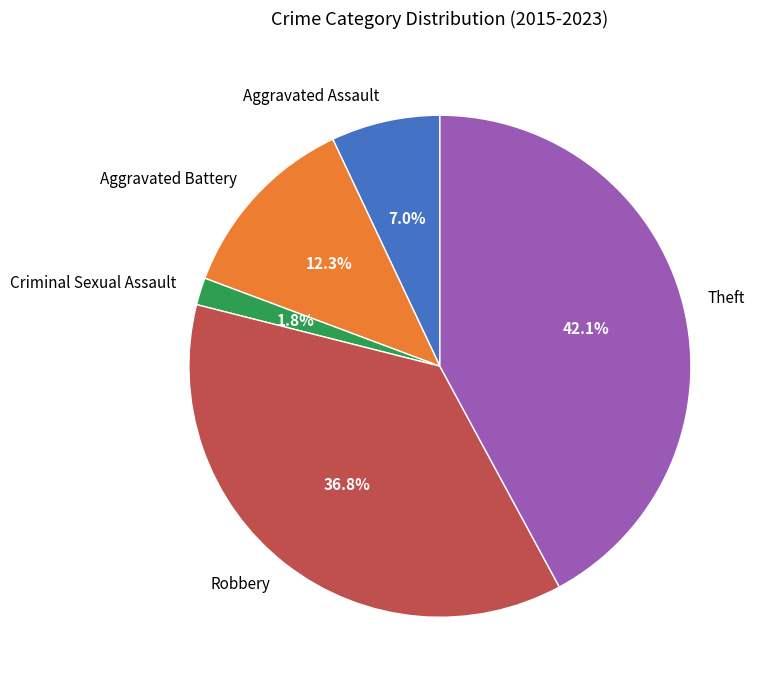

True or false: Theft accounts for 34% of the total.

False